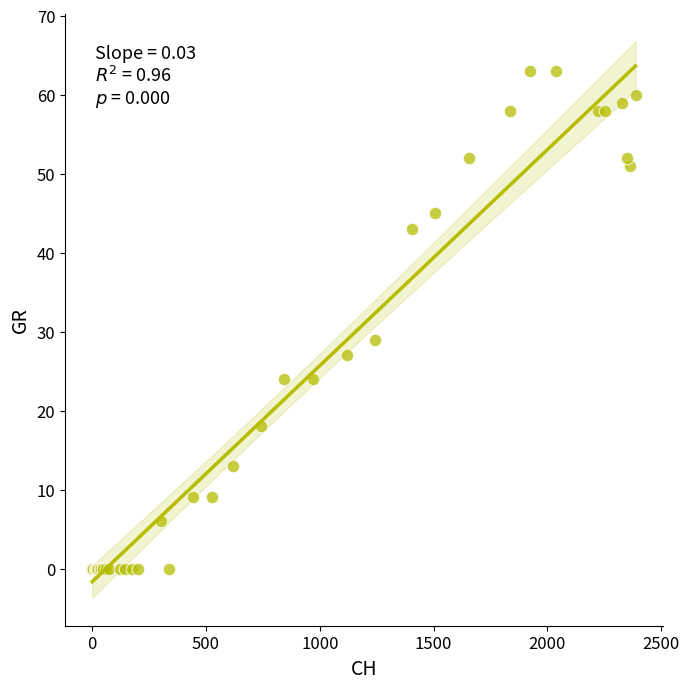

What Y value in the scatter plot is closest to 31?

29